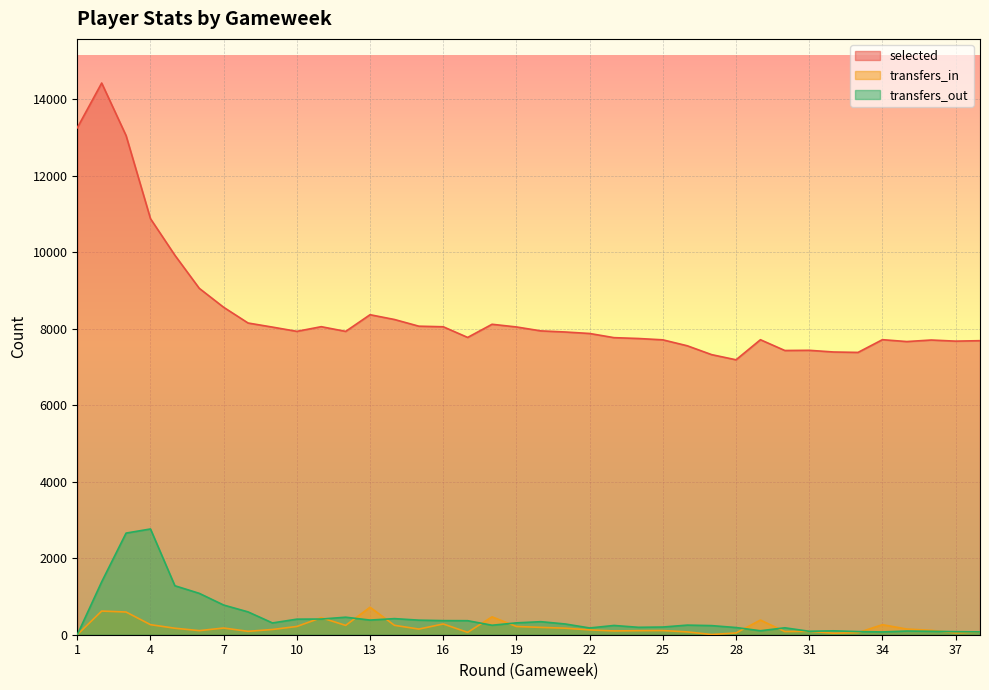

What is the total value across all series at 14?

8912